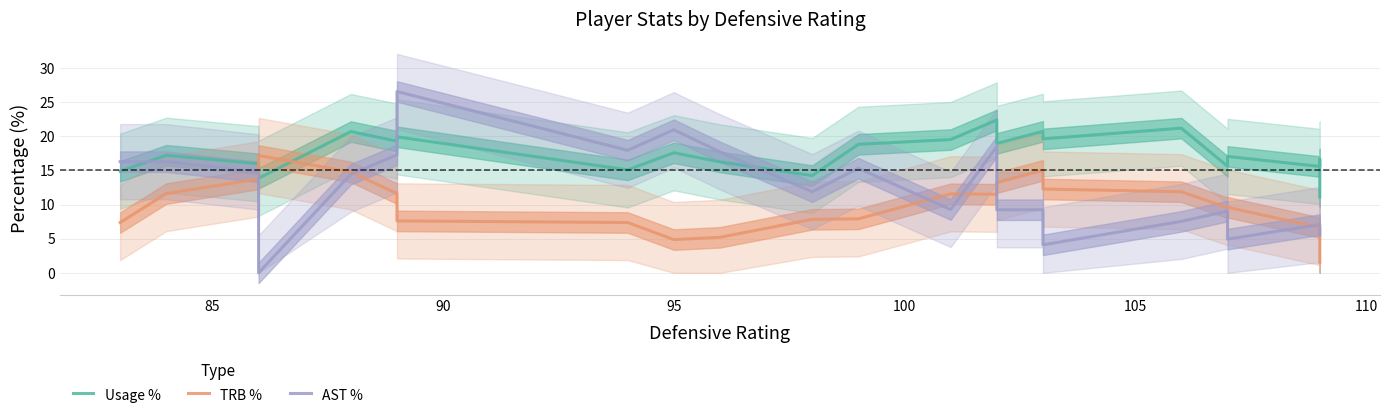

Reading right to left, extract all data points from this chart.

Usage %: 11.1	16.6	15.6	17.0	15.6	21.2	19.6	20.7	18.9	22.4	19.5	18.8	14.2	16.2	17.6	15.1	19.9	19.3	20.7	13.8	16.0	17.2	14.9
TRB %: 1.5	3.0	6.6	9.6	9.5	11.9	12.3	15.0	13.2	11.5	11.6	7.9	7.8	5.2	4.9	7.4	7.6	11.6	14.8	17.2	13.7	11.6	7.4
AST %: 5.6	5.6	7.1	4.9	9.0	7.5	4.1	9.2	9.2	18.5	9.3	15.3	11.9	17.7	20.9	17.9	26.5	17.3	14.4	0.0	14.8	16.3	16.3